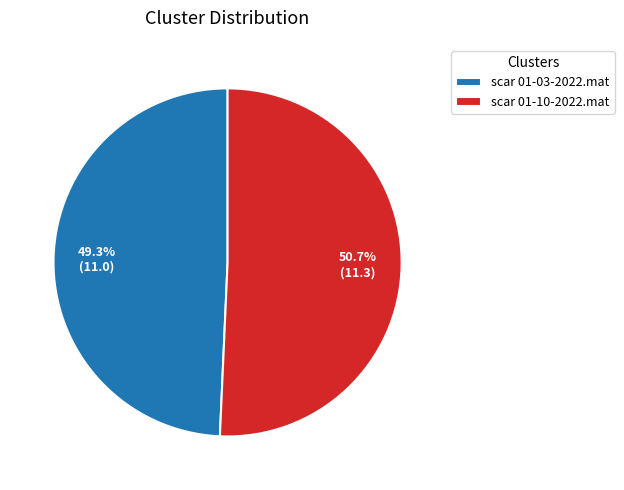

What is the ratio of the value at scar 01-03-2022.mat to the value at scar 01-10-2022.mat?

1.0